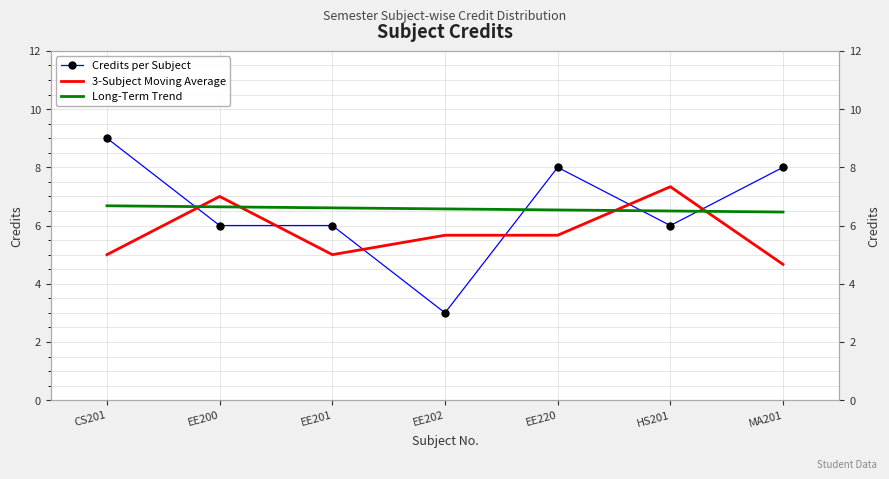

Is it true that 3-Subject Moving Average equals 5.7 at EE202?

True